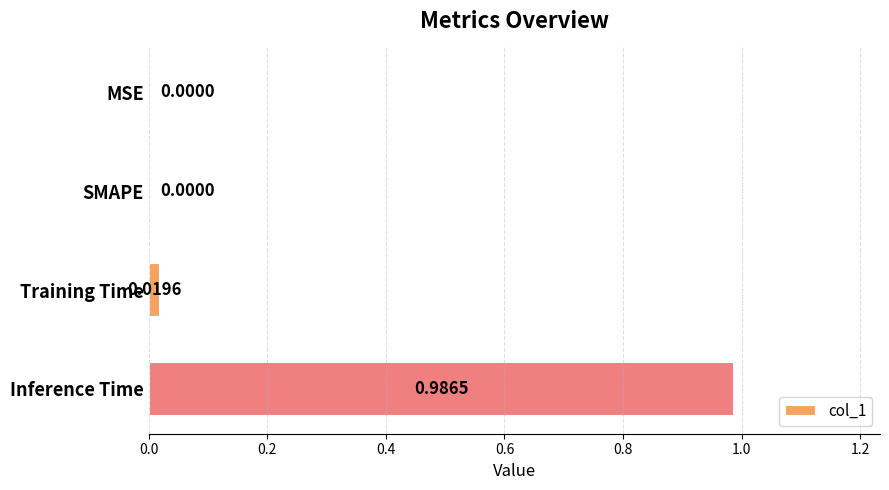

At which category does the chart reach its peak across all series?

Inference Time